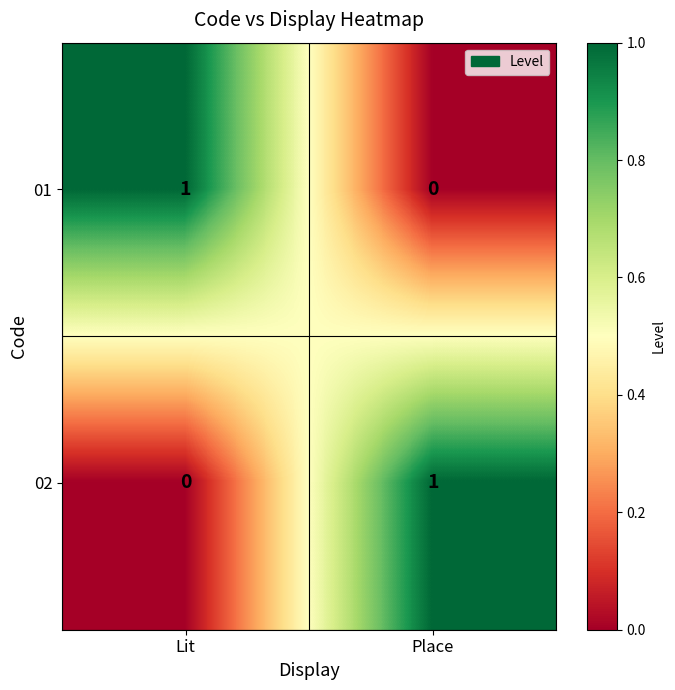

Is it true that 02 equals 0 at Lit?

True